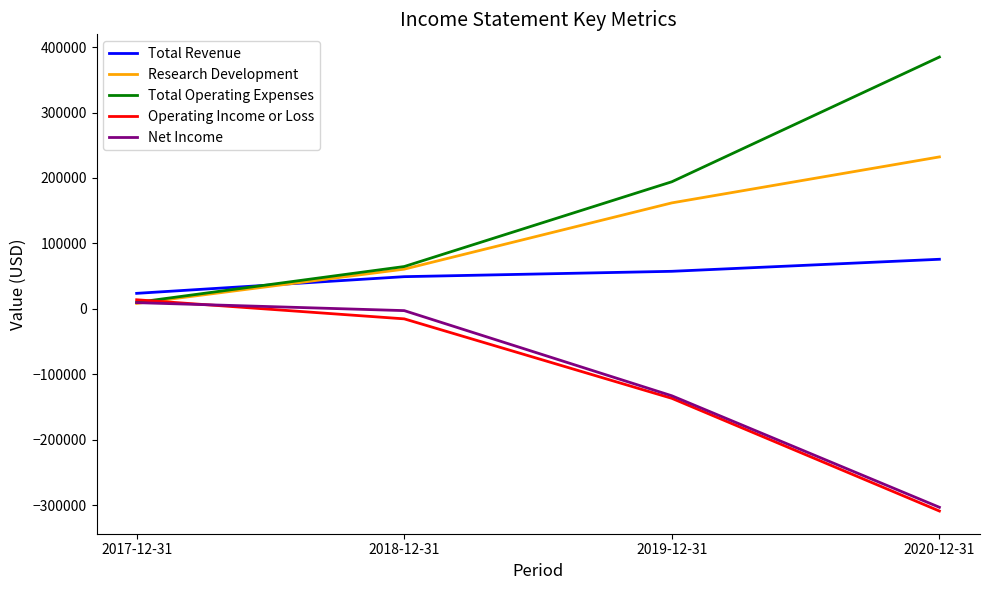

At which label is Research Development closest to 120200?

2019-12-31